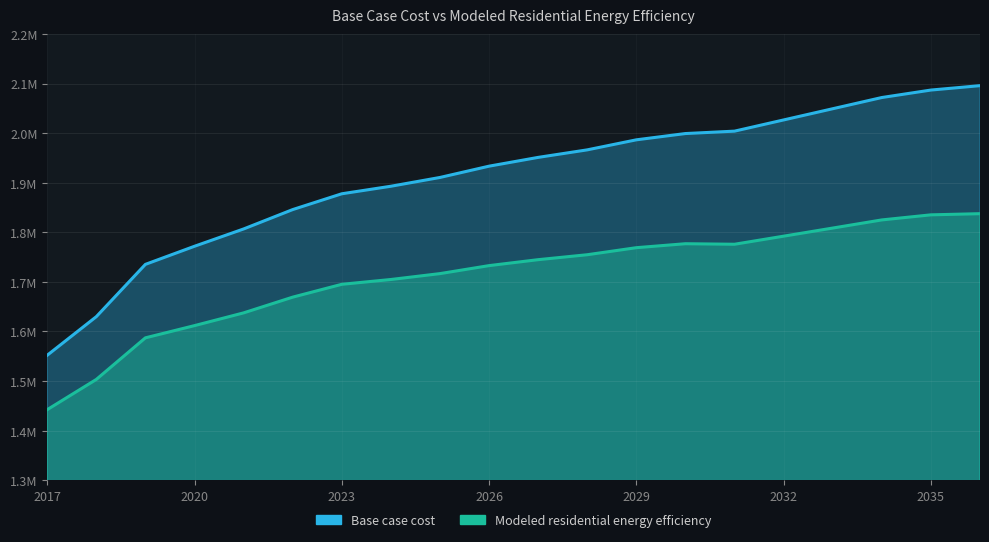

Which series has the largest total across all categories?

Base case cost